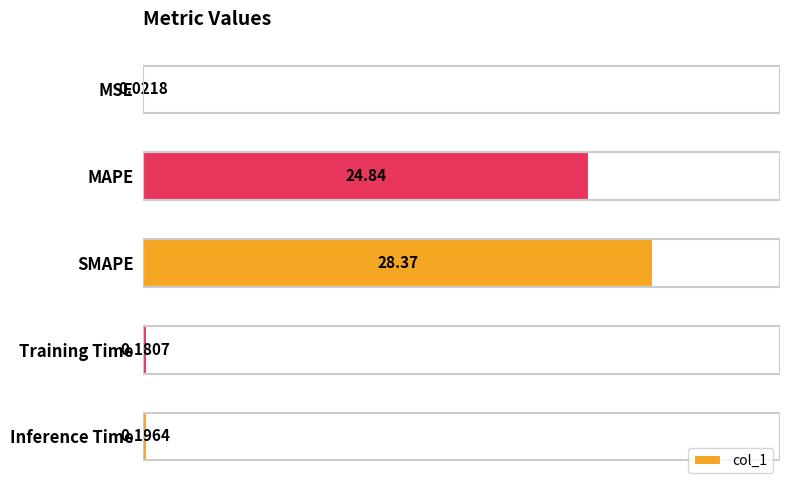

At which label is the value closest to 14?

MAPE